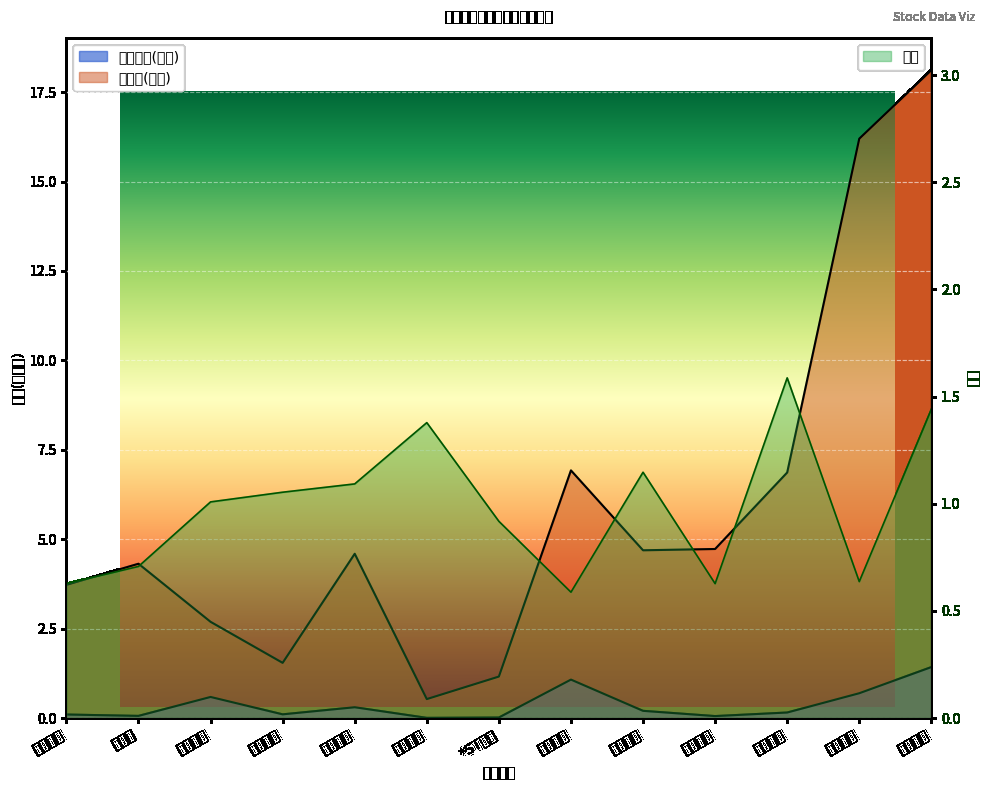

What position from the left is 金河生物?

8